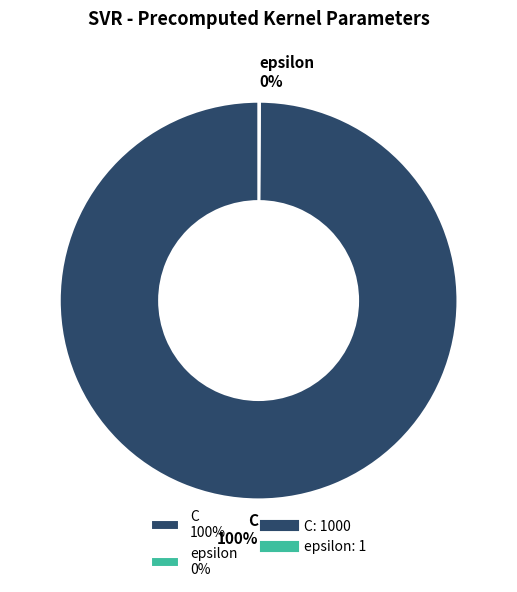

To the nearest percent, what percentage of the pie is C?

100%